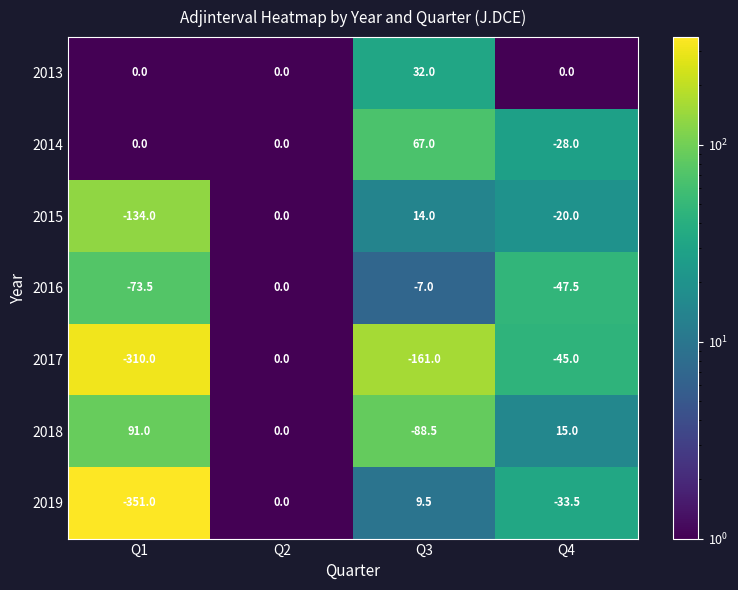

Which series has the largest total across all categories?

2014